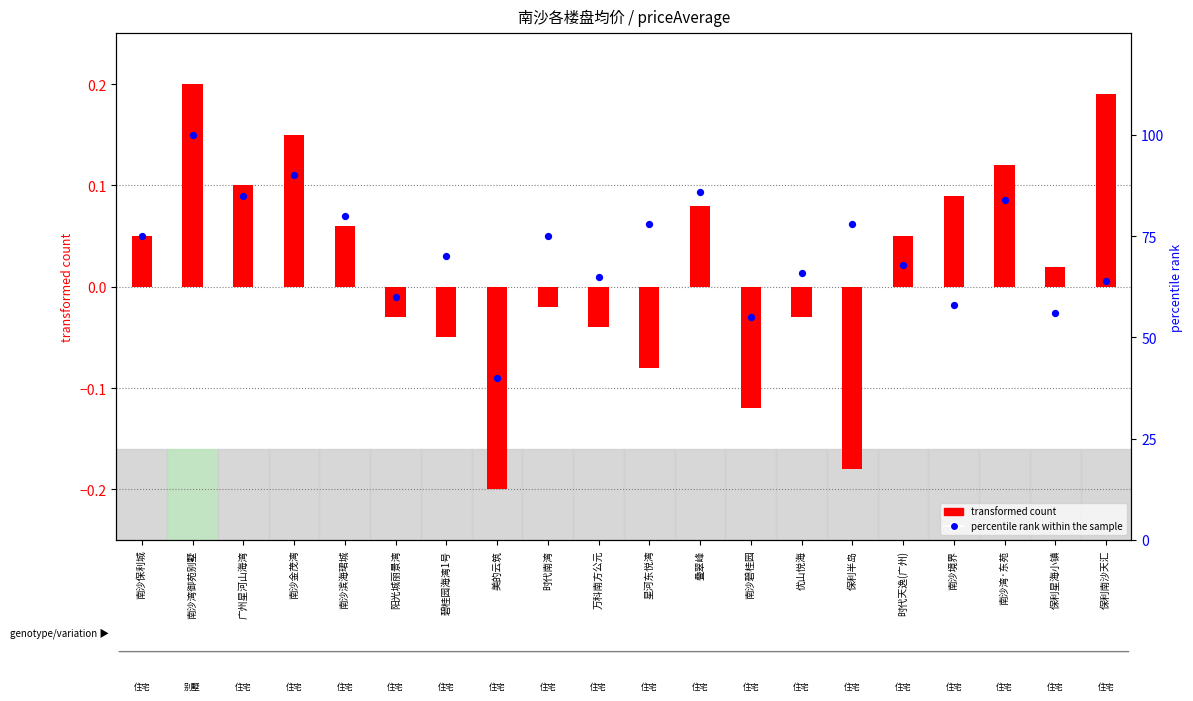

Which series reaches the minimum Y coordinate?

transformed count